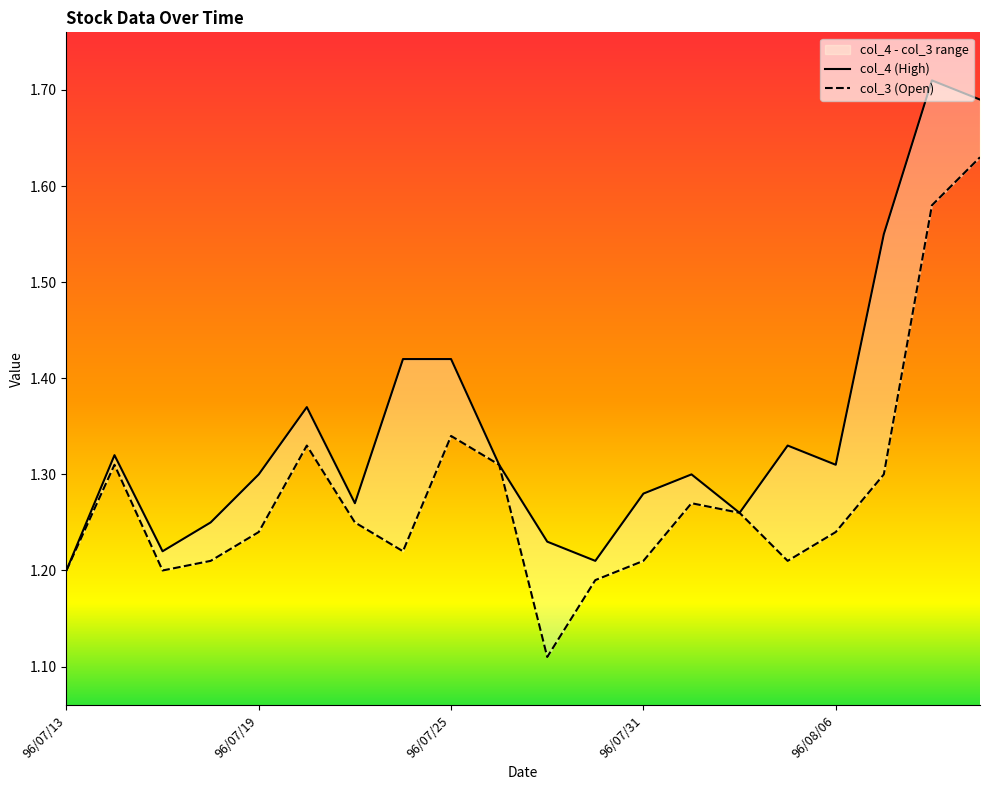

Which has a higher value, 96/07/31 or 96/07/18?

96/07/31